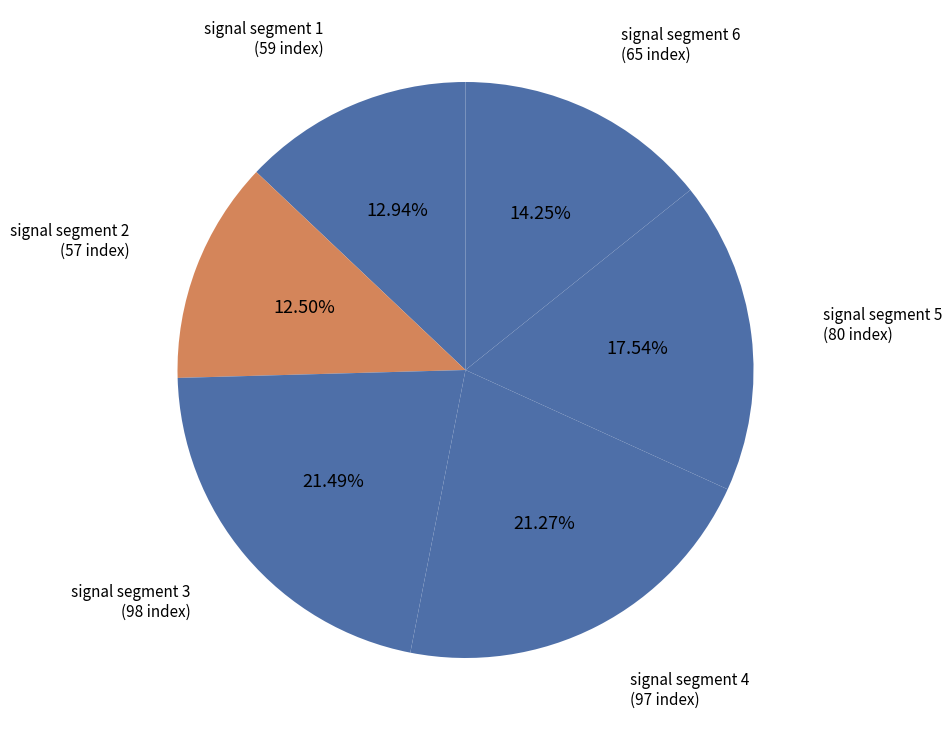

Do signal segment 1 and signal segment 6 together represent more than half of the pie?

No